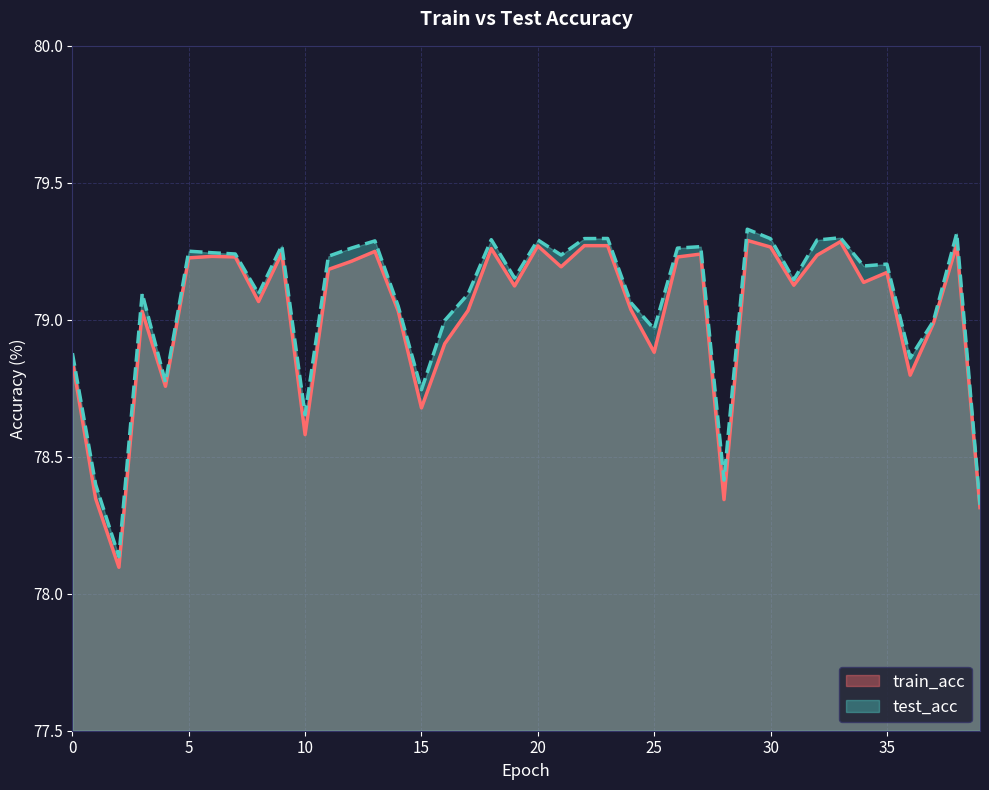

Which series has the largest total across all categories?

test_acc